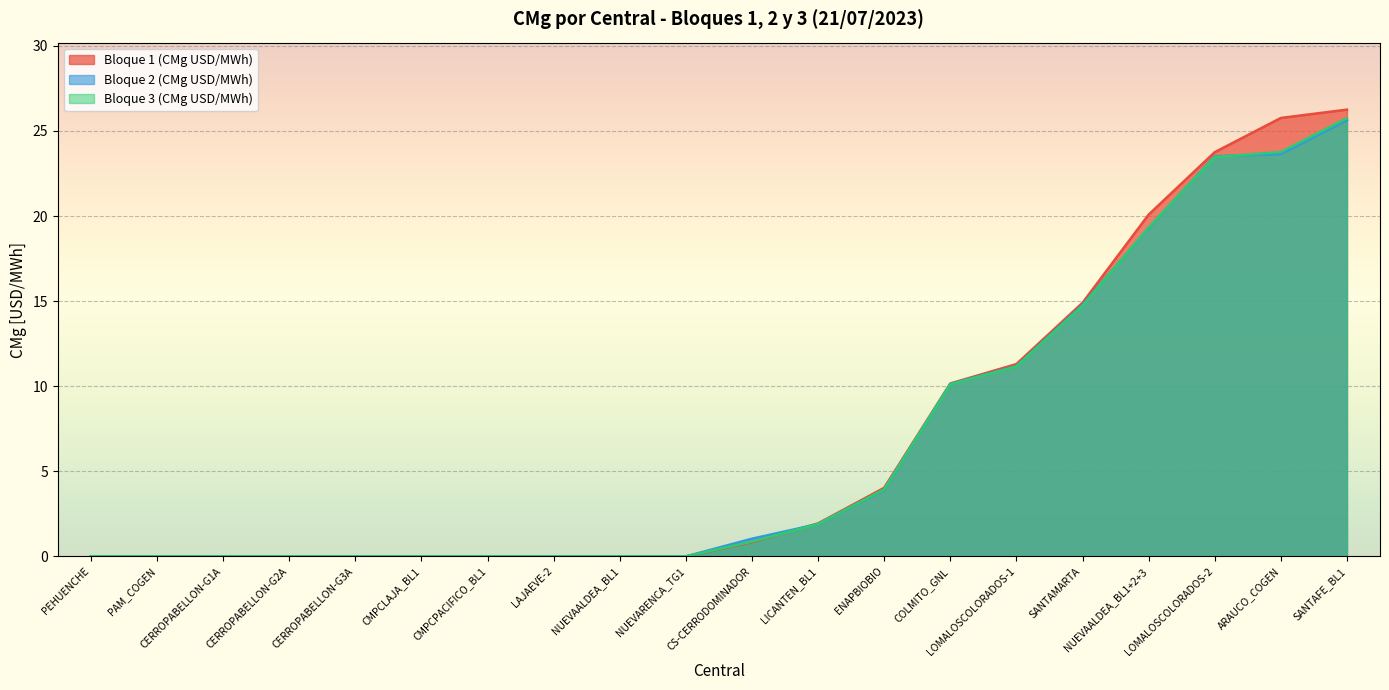

How many intersections are there between Bloque 1 (CMg USD/MWh) and Bloque 2 (CMg USD/MWh)?

1